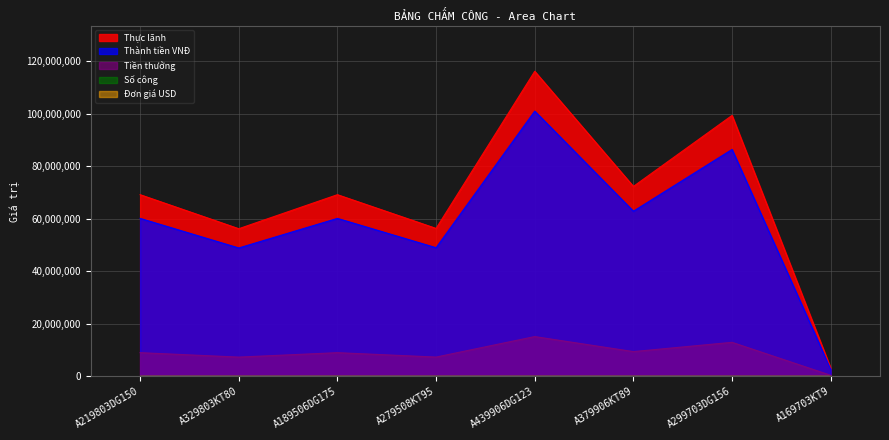

At which label does Số công first exceed 123?

A219803DG150